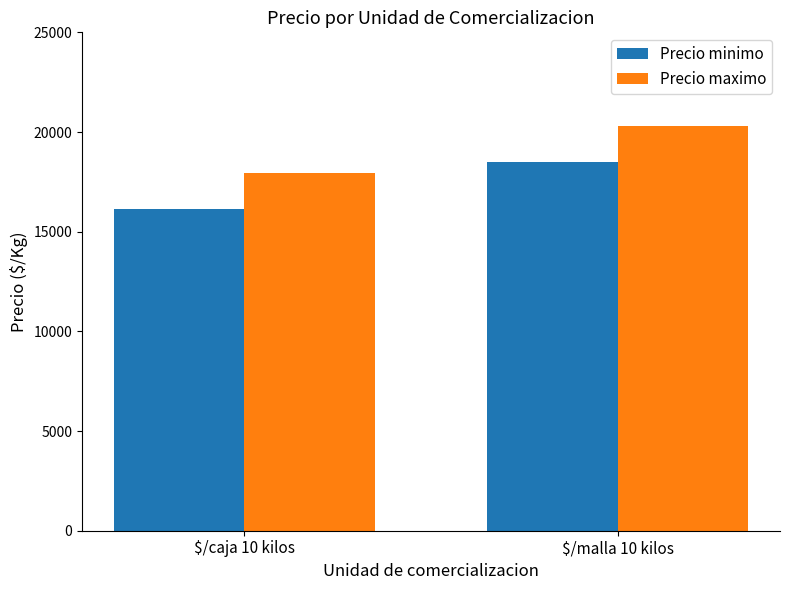

What is the minimum value shown in the chart?

16139